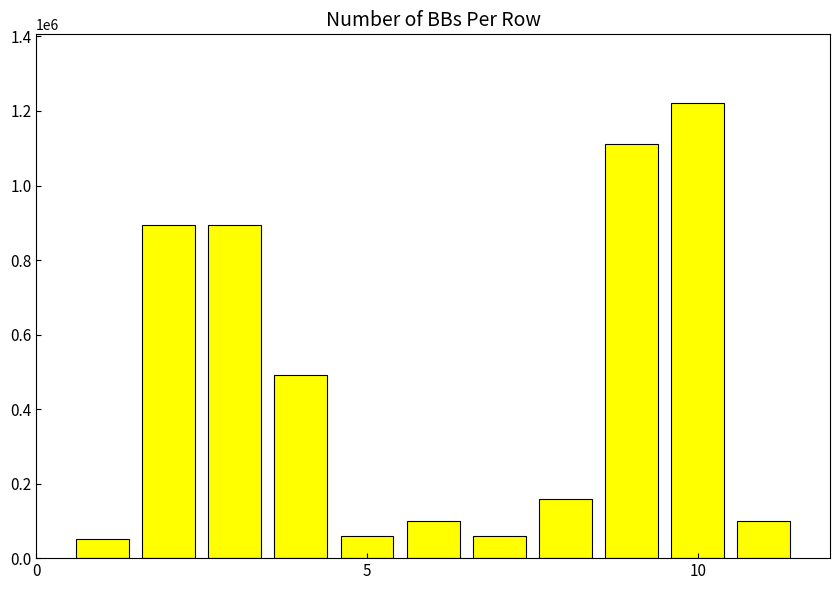

What is the value of the 7th bar from the left?

58520